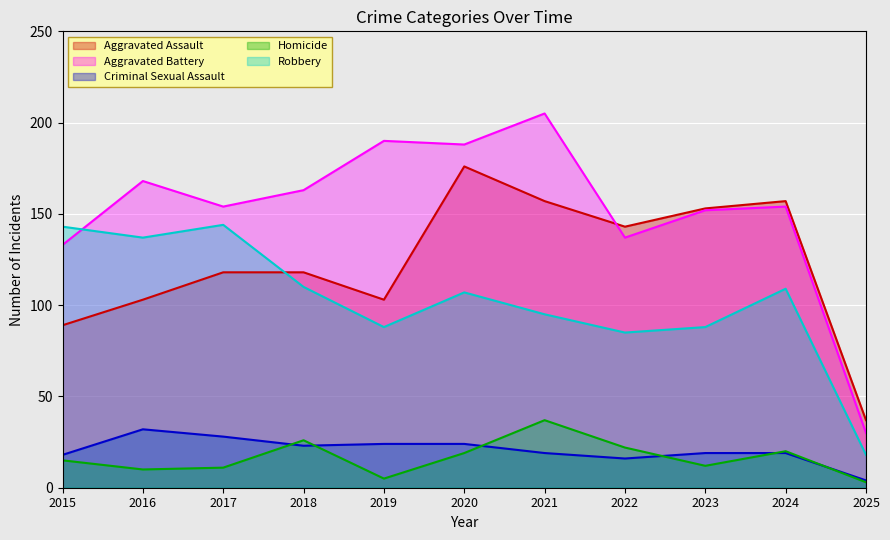

Between 2019 and 2020, which series saw the biggest shift?

Aggravated Assault